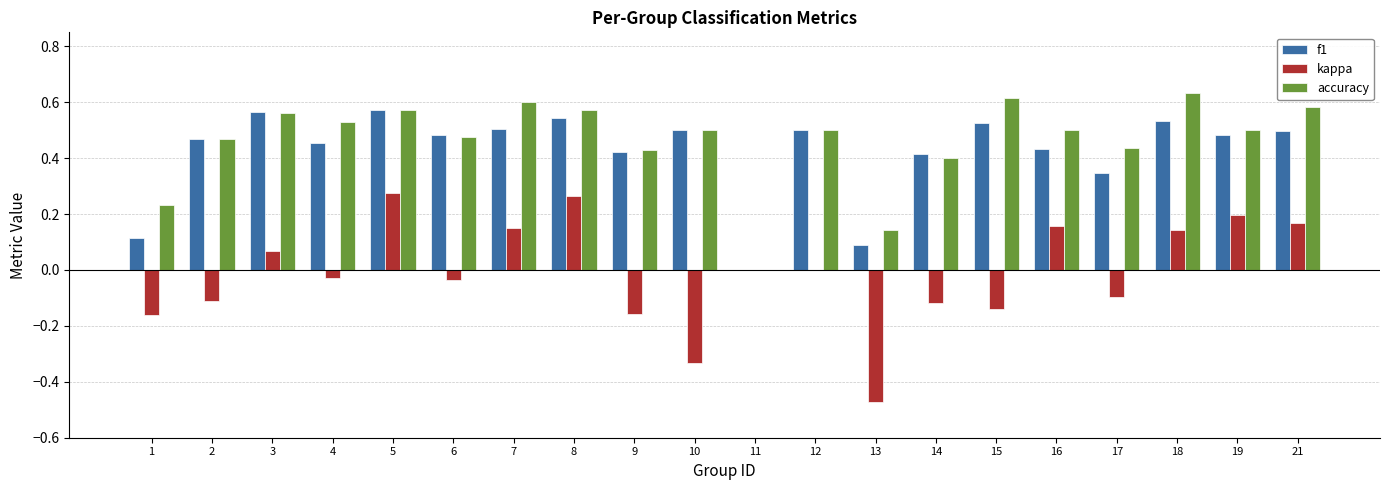

Between 10 and 13, which series saw the biggest shift?

f1